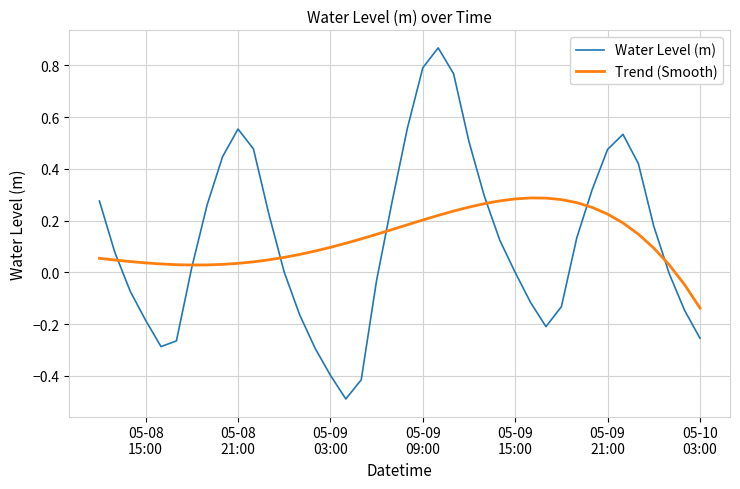

What is the smallest value displayed?

-0.5